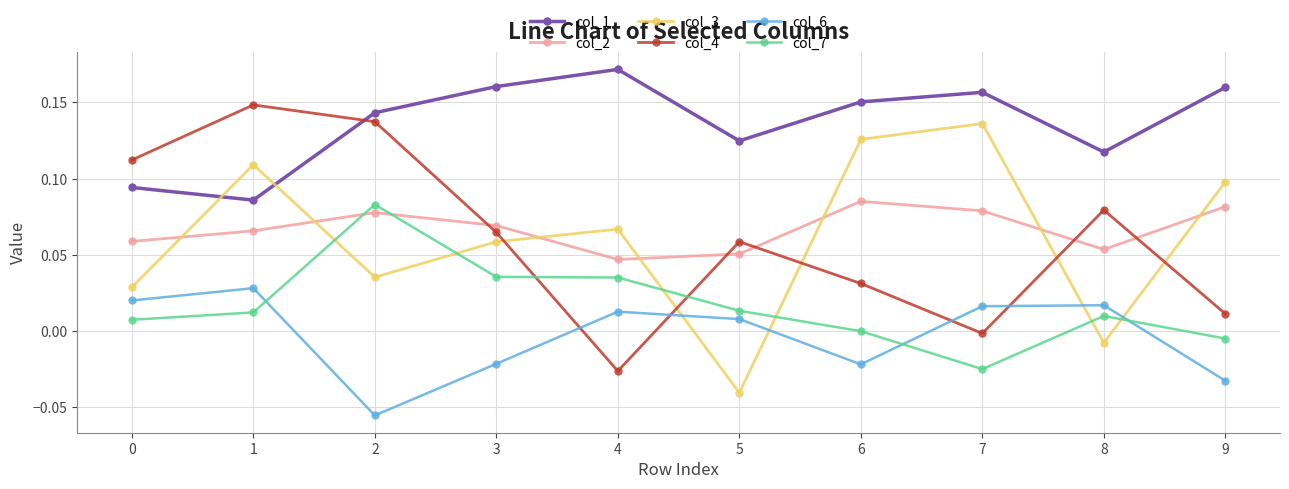

At how many categories does at least one series exceed 0?

10